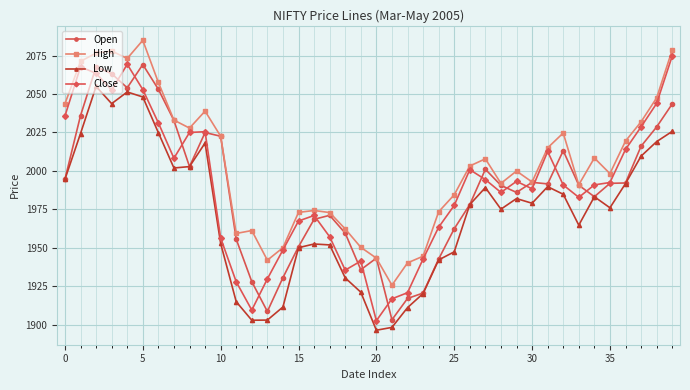

What is the maximum value shown in the chart?

2084.9